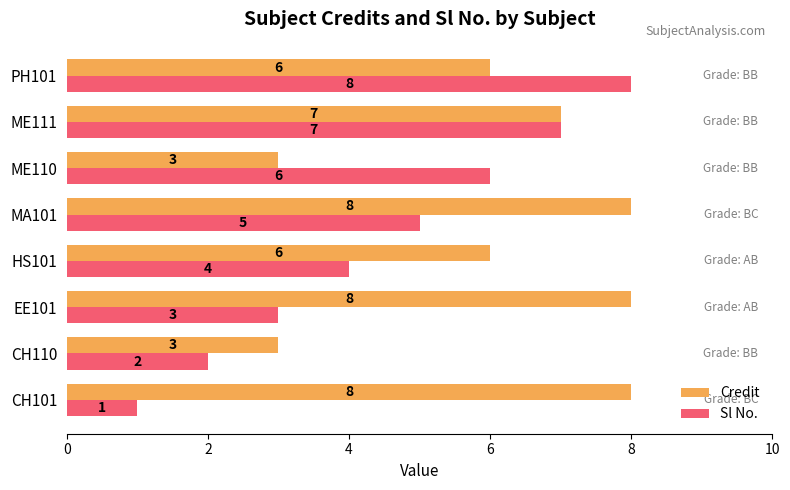

What are all the series names shown in the legend?

Credit, Sl No.